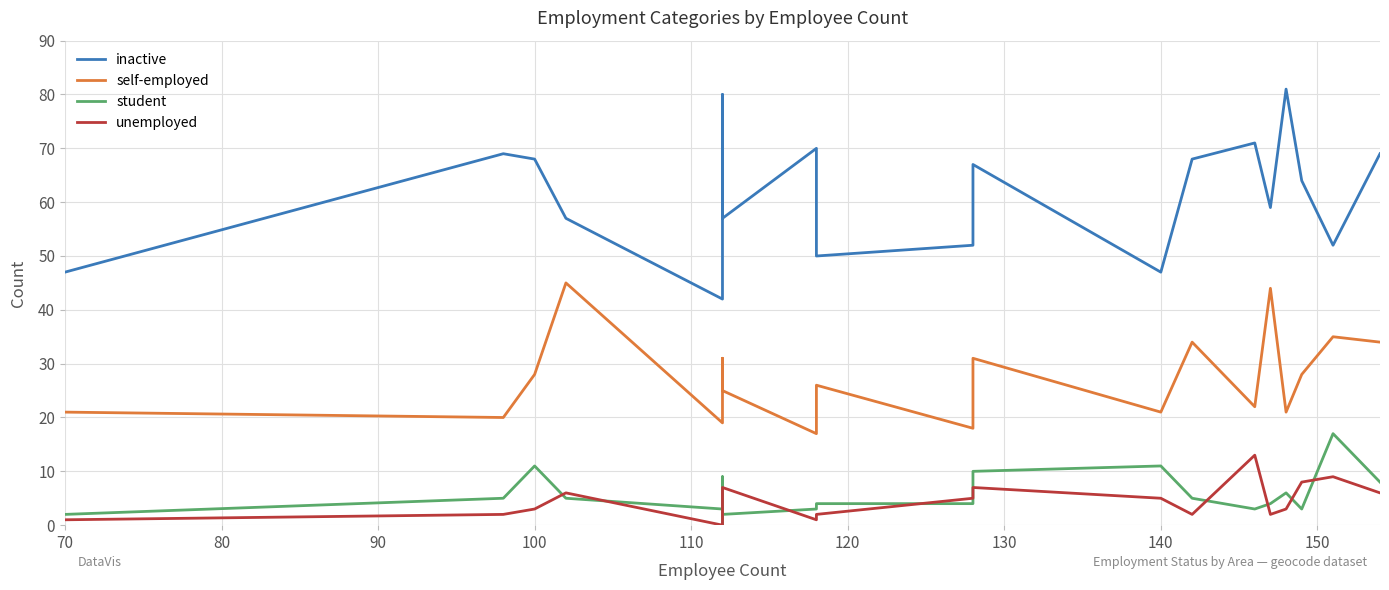

What are all the series names shown in the legend?

inactive, self-employed, student, unemployed